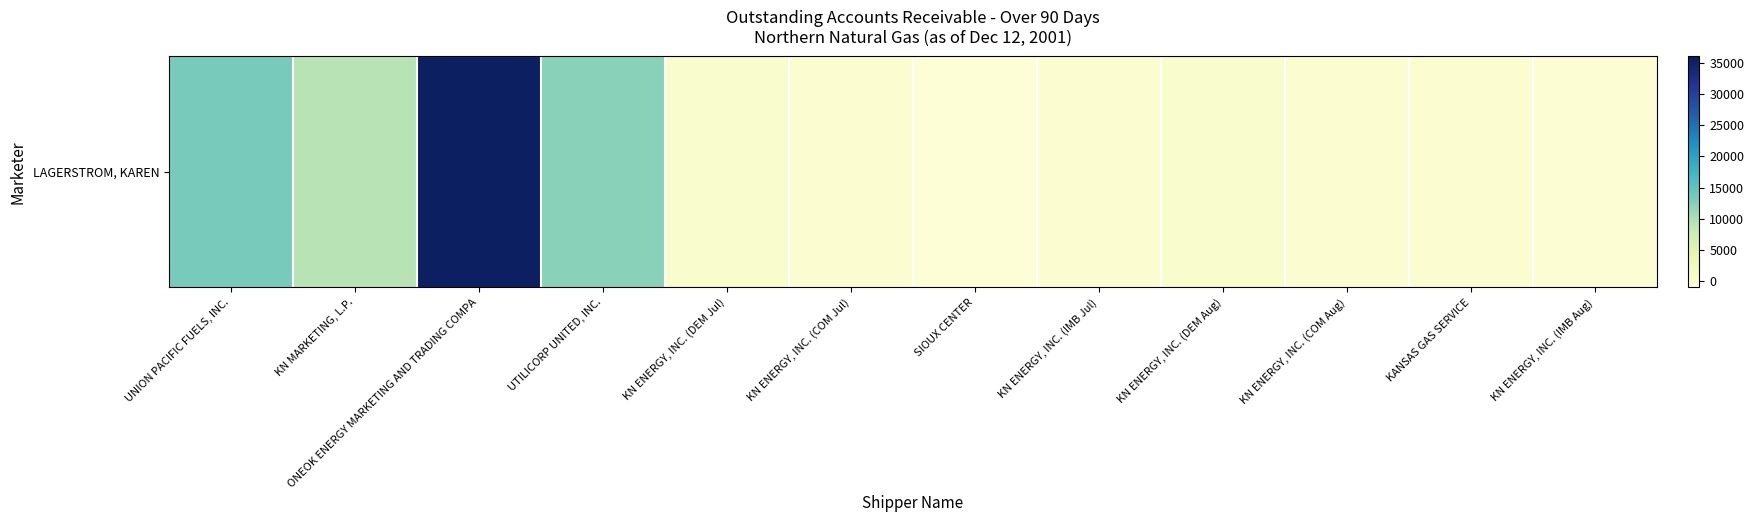

Where is the data nearest to the value 17235?

UNION PACIFIC FUELS, INC.